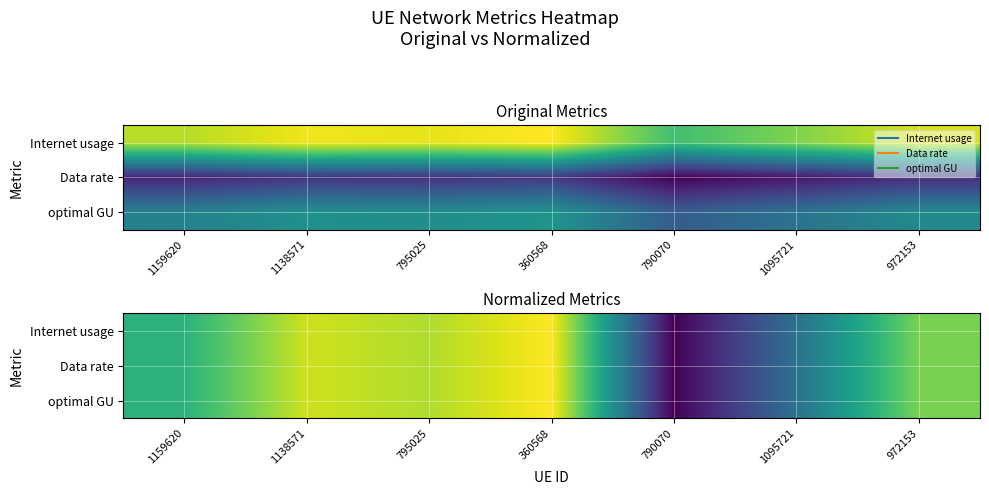

How many values in Data rate are above zero?

6